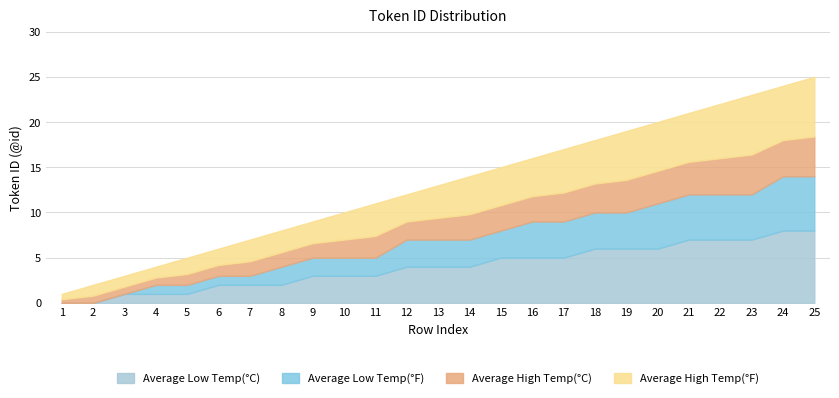

The value at 18 is 30. True or false?

False